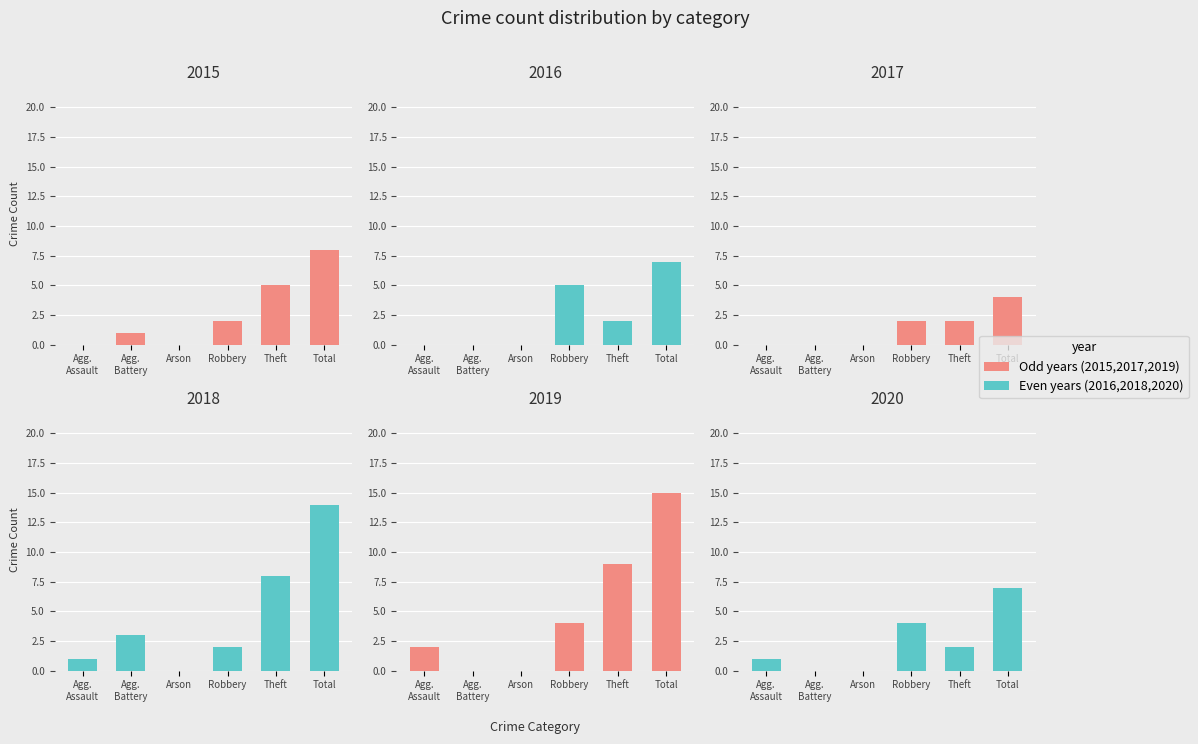

What is the value of the 2017 bar at the 5th from the left?

2